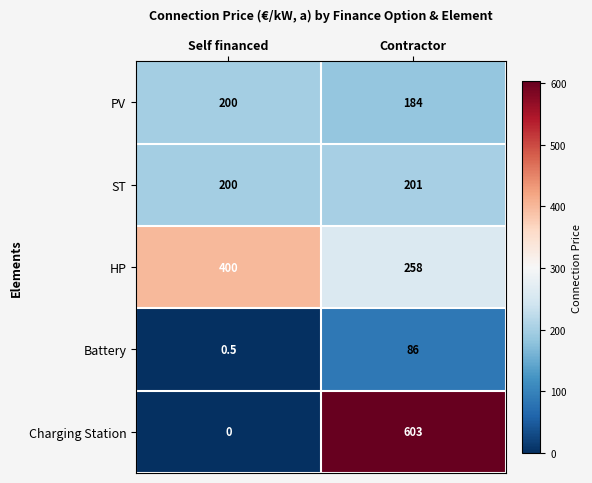

At how many categories does at least one series exceed 596?

1